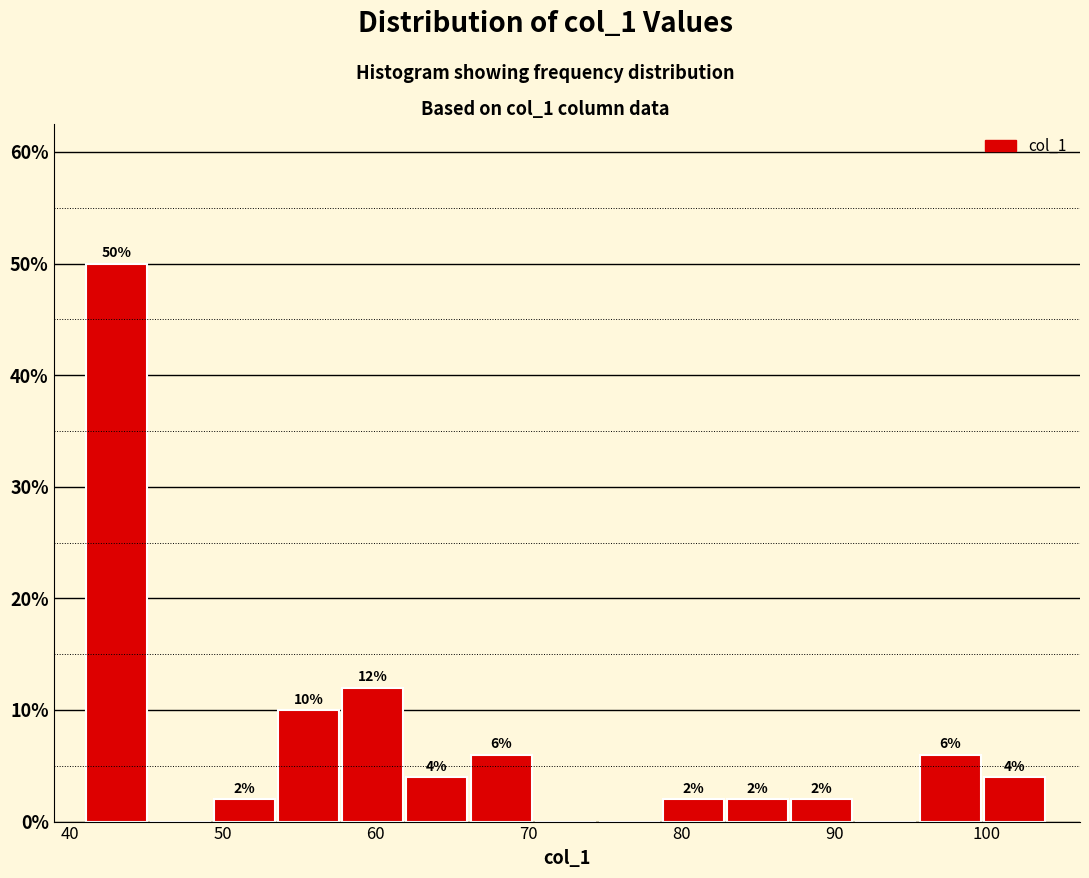

Over which range of the x-axis is the bar tallest?

41.0 to 45.2